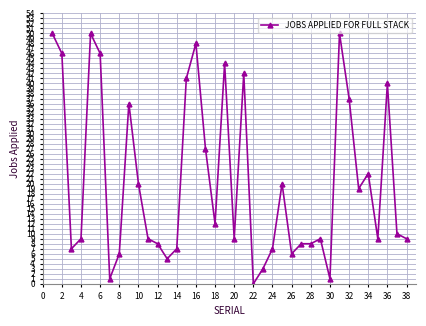

What is the greatest value displayed?

50